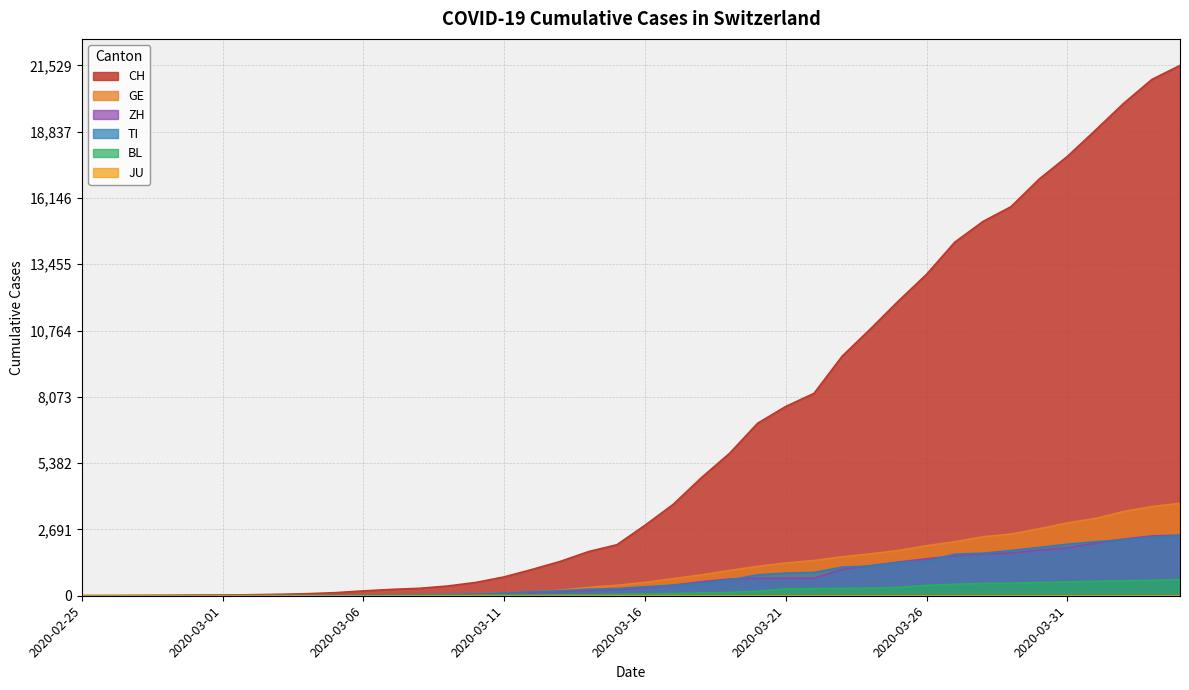

At how many categories does at least one series exceed 20389?

2